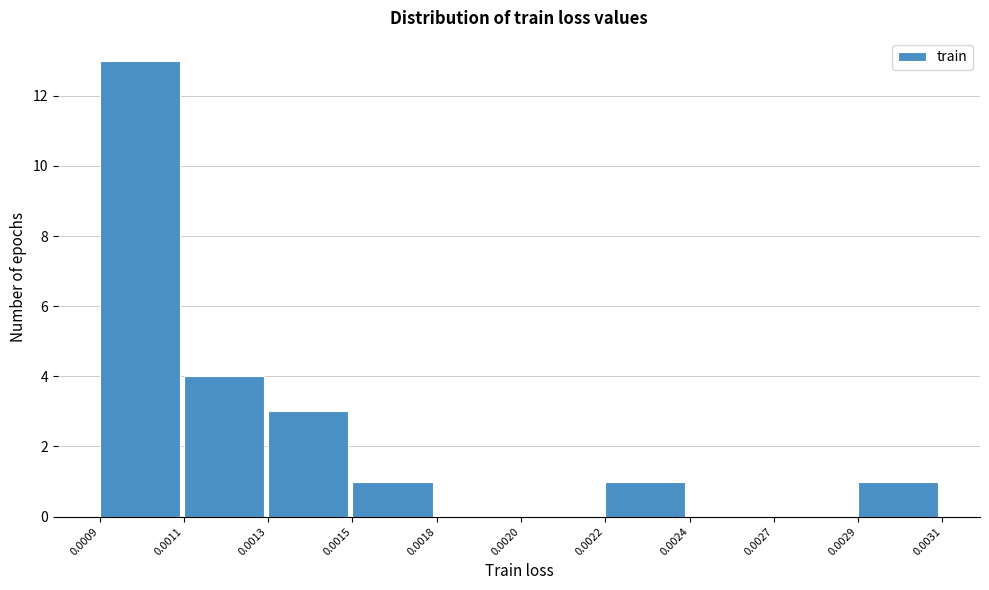

Reading left to right, list all the values displayed in this chart.

0.0009=13	0.0011=4	0.0013=3	0.0015=1	0.0018=0	0.0020=0	0.0022=1	0.0024=0	0.0027=0	0.0029=1